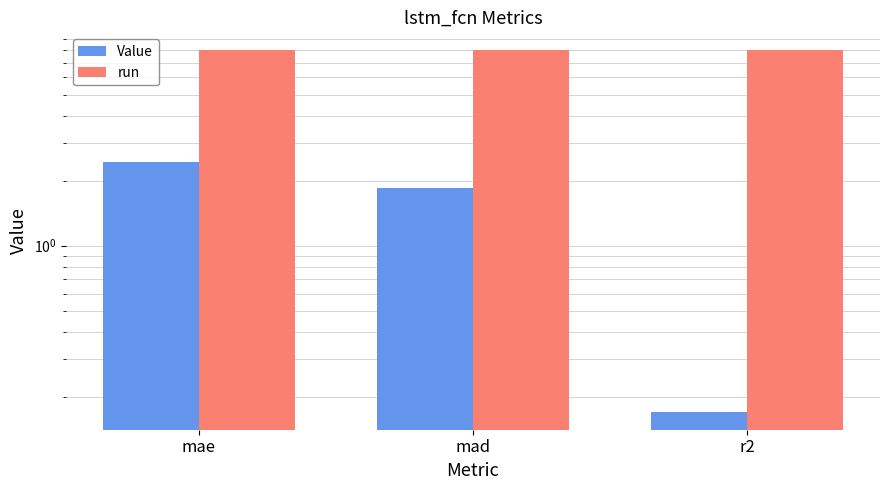

Which has a higher value, mad or r2?

mad